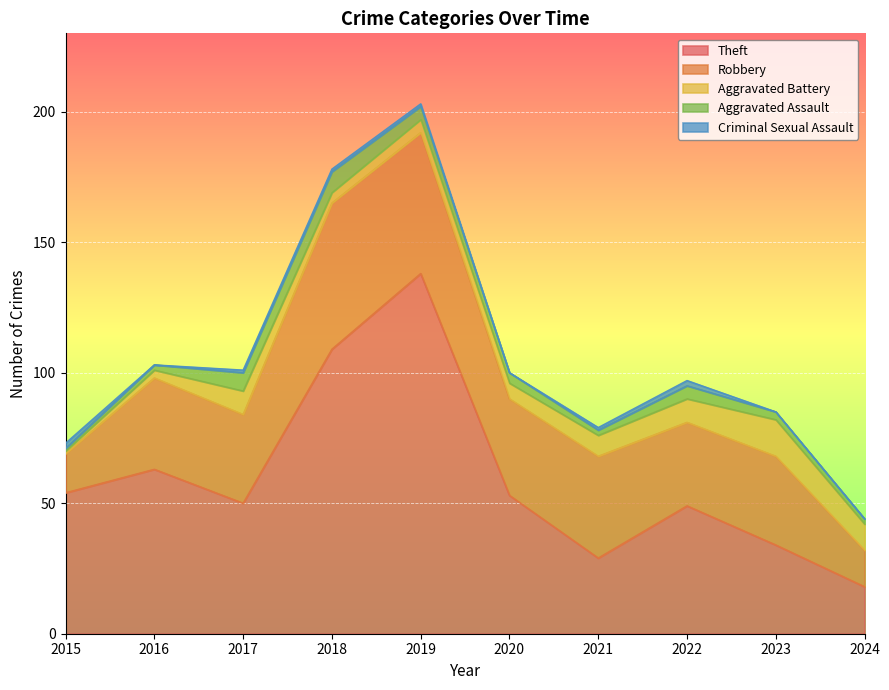

Which series has the largest range (max minus min)?

Theft